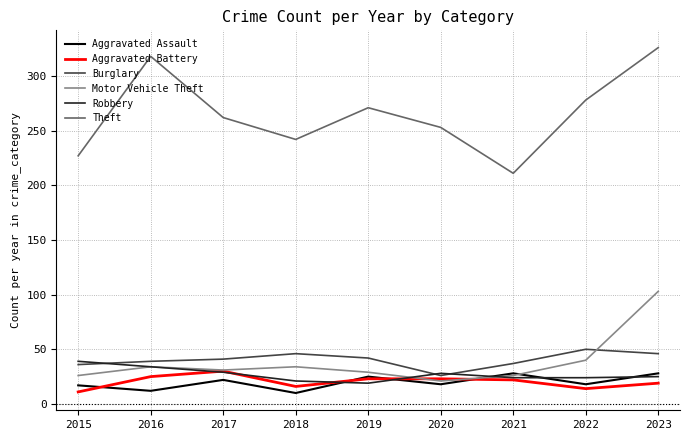

Which series has the largest total across all categories?

Theft